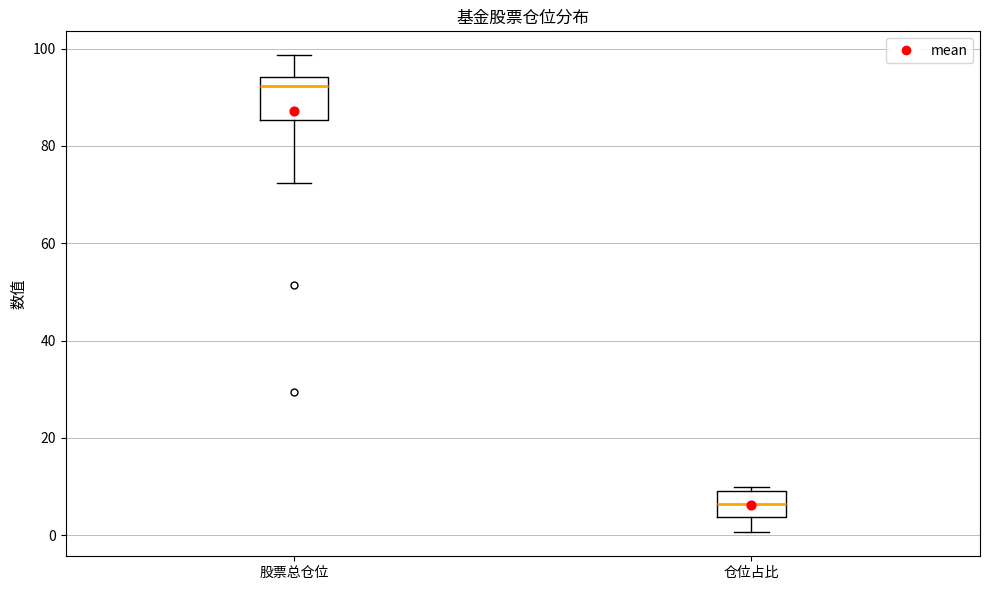

Reading left to right, transcribe this box plot: for each box, give where its median line is, the range the box spans, and where its two whiskers end, as read against the y-axis. The values are not printed on the chart, so give them approximately, as read against the axis.

股票总仓位: median 92, box 86 to 94, whiskers 72 to 98
仓位占比: median 6, box 4 to 10, whiskers 0 to 10 (just above the box's upper edge)